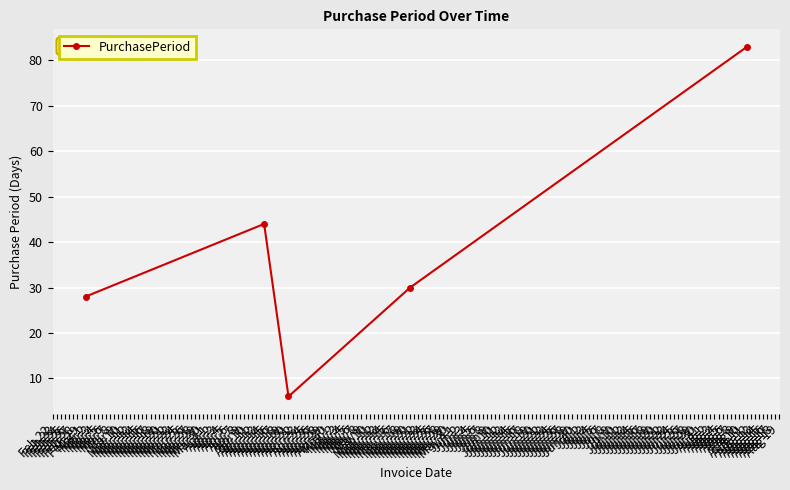

What is the sum of all values?

191